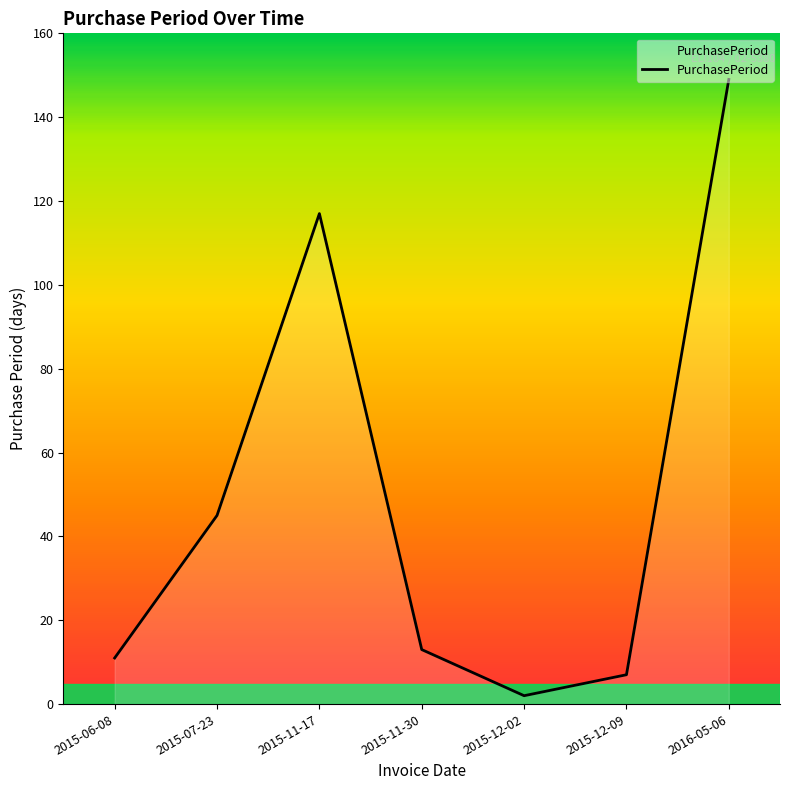

What is the sum of the values at 2015-11-30 and 2015-11-17?

130